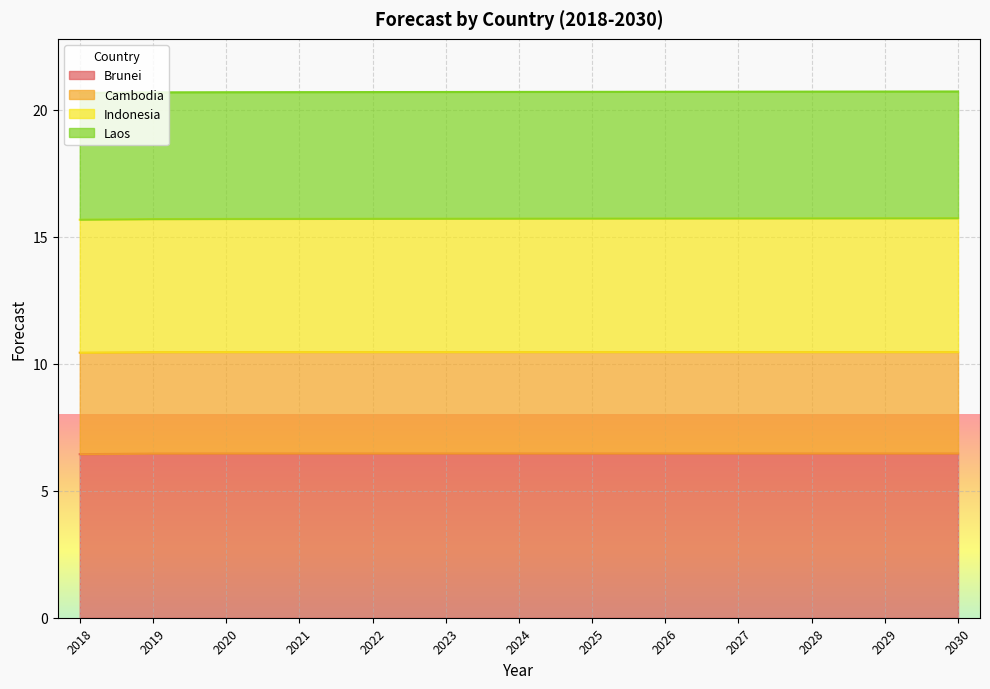

What are all the series names shown in the legend?

Brunei, Cambodia, Indonesia, Laos